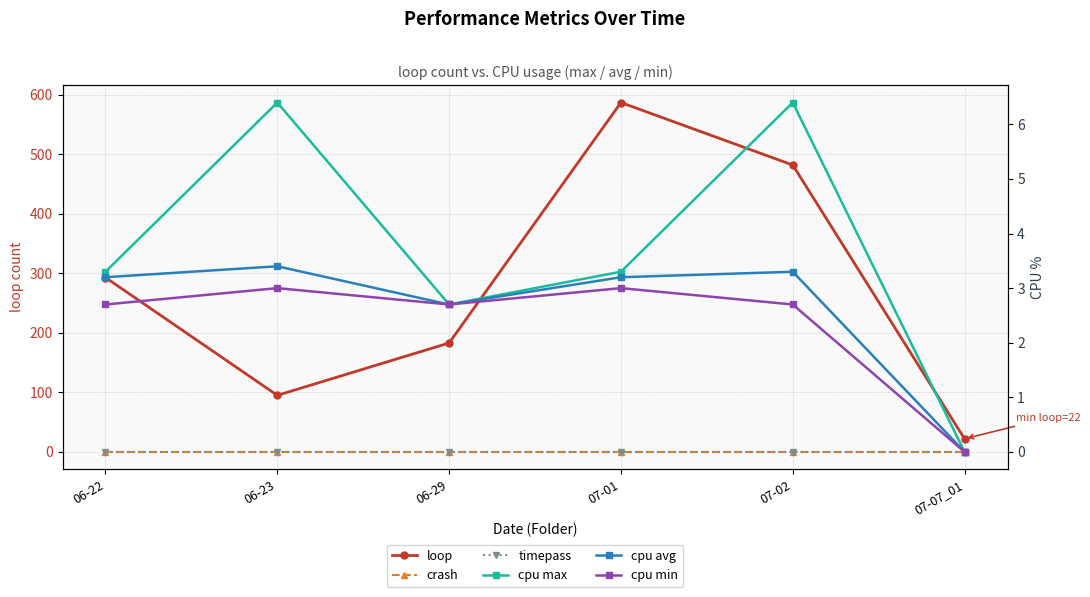

Is the value of loop at 07-07_01 greater than the value of cpu max at 07-01?

Yes